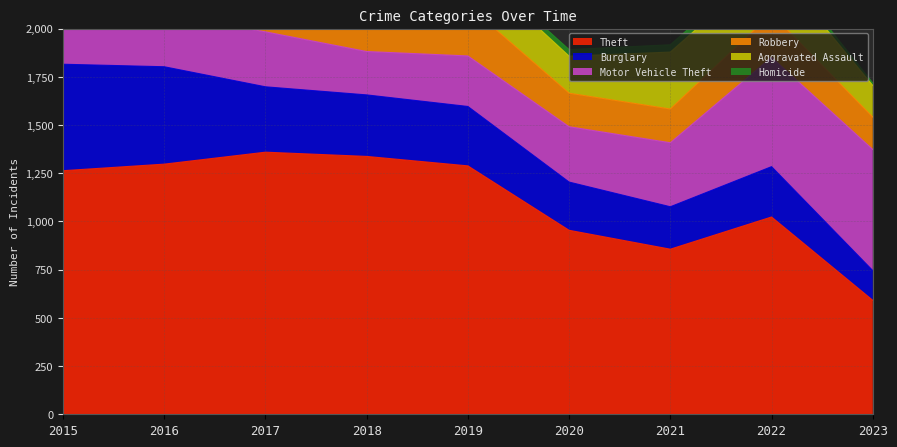

What is the greatest value displayed?

1359